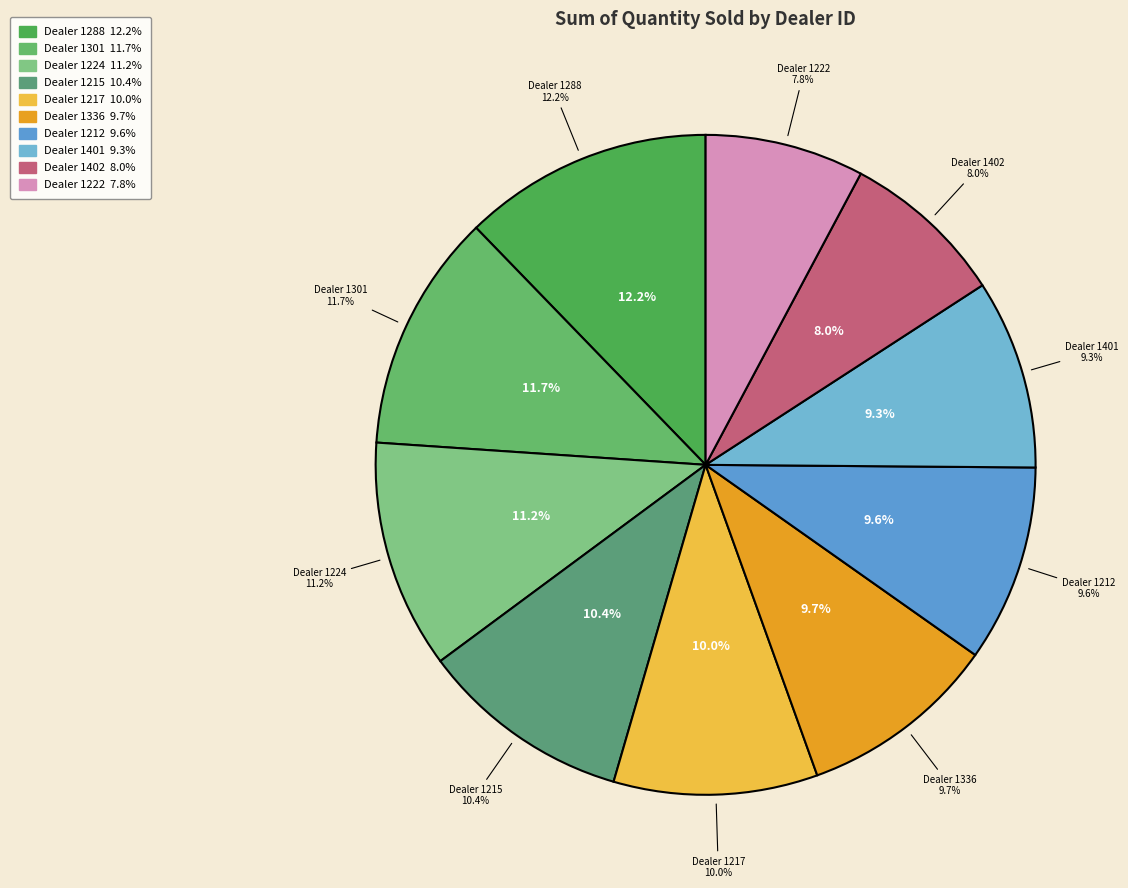

Is it true that 1215 is 10% of the pie?

True